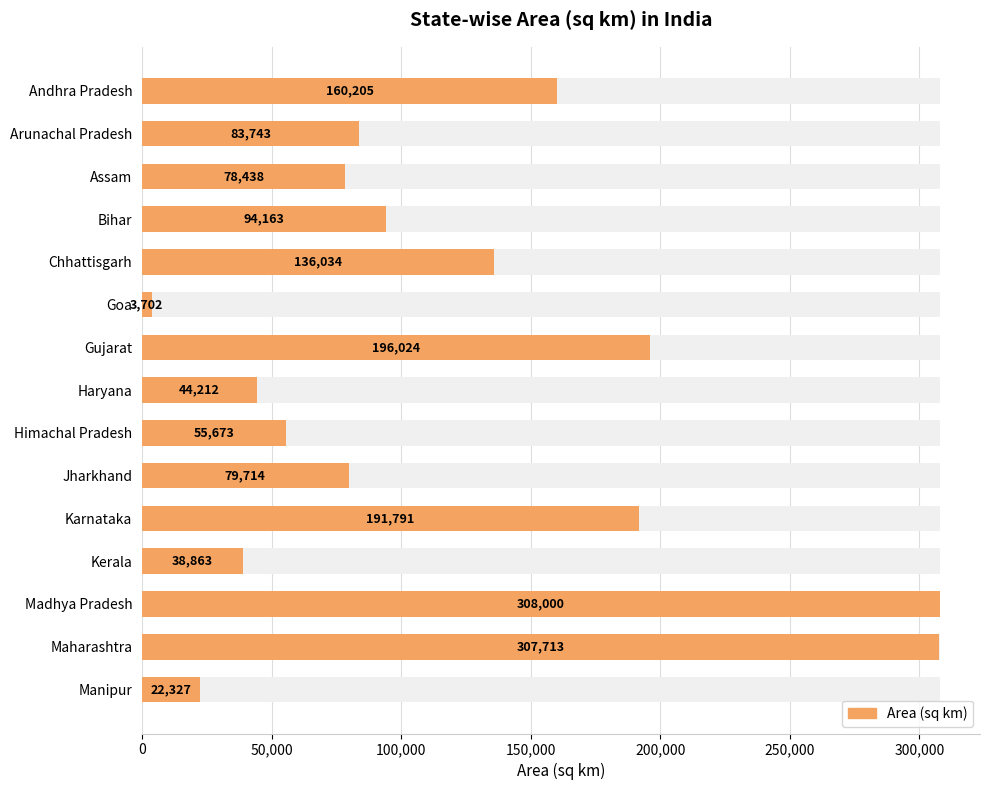

Reading left to right, what are all the values shown in this chart?

160205	83743	78438	94163	136034	3702	196024	44212	55673	79714	191791	38863	308000	307713	22327